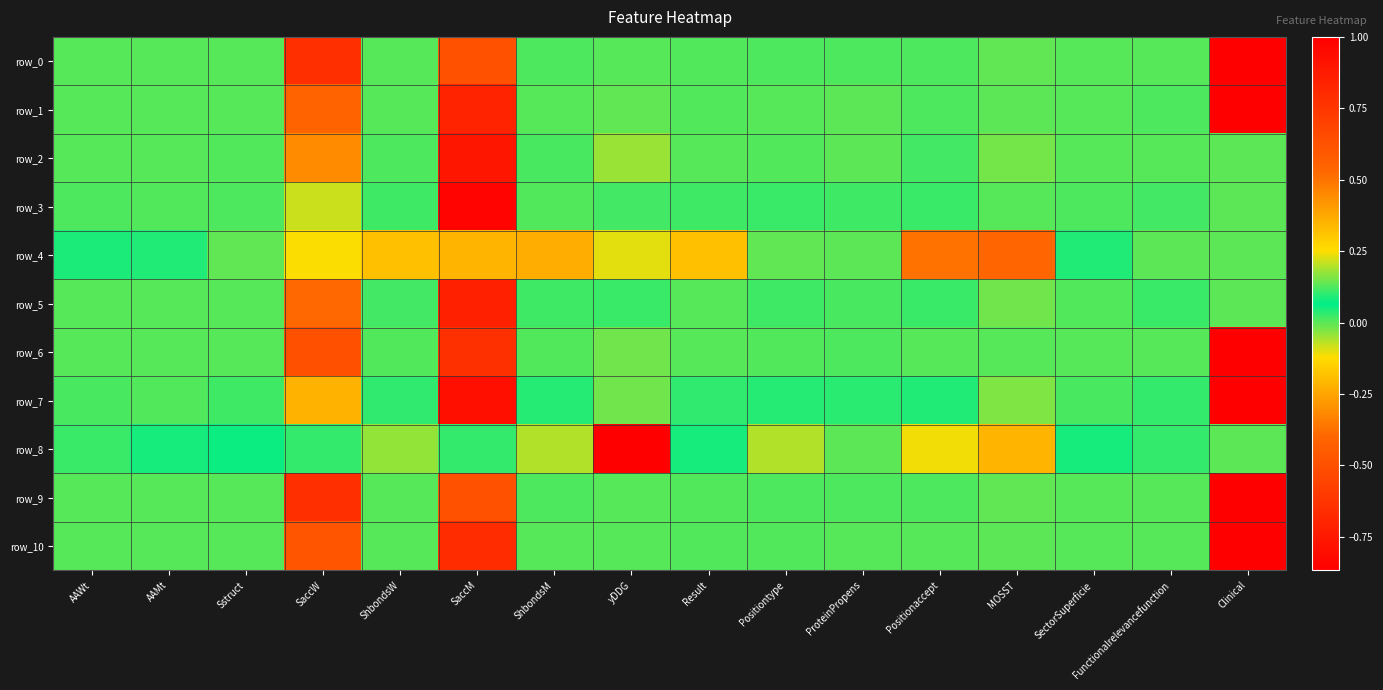

What is the approximate value of row_10 at Clinical?

1.0